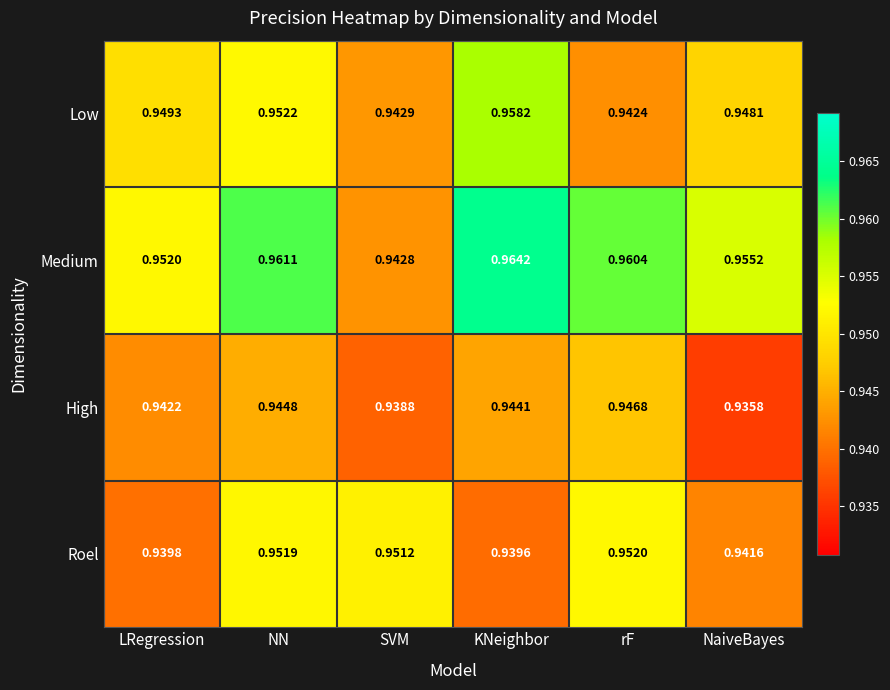

Which series has the largest total across all categories?

Medium